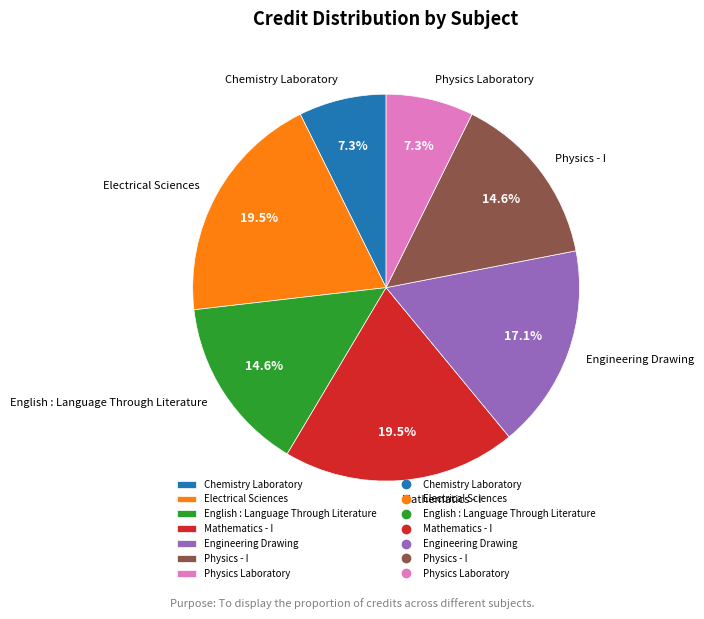

Does any single category account for the majority?

No